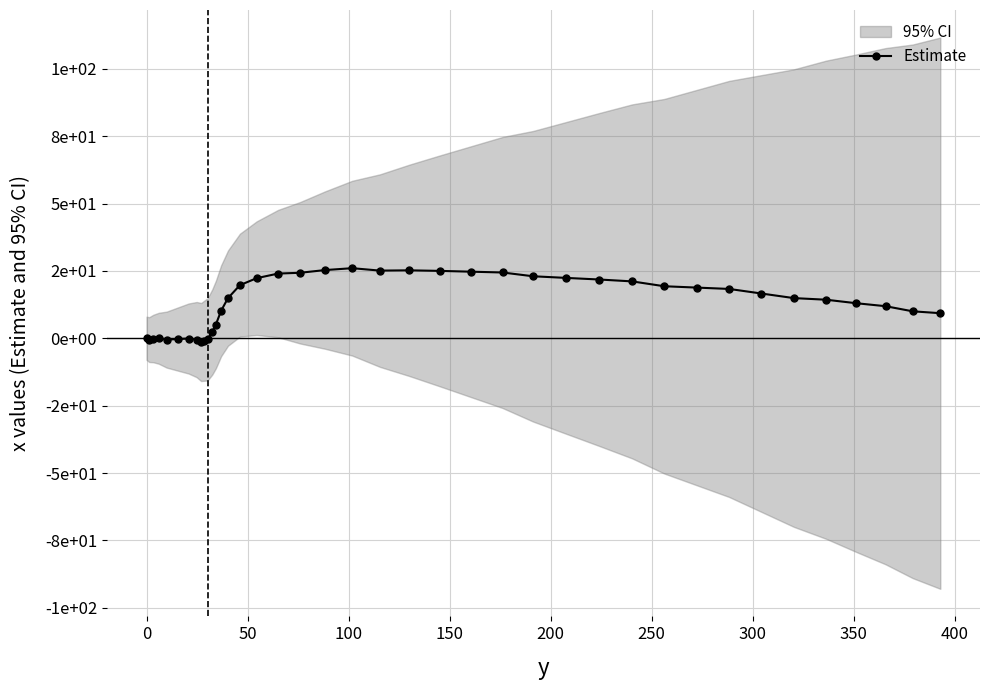

True or false: the data has more than 1 interior local peaks.

True